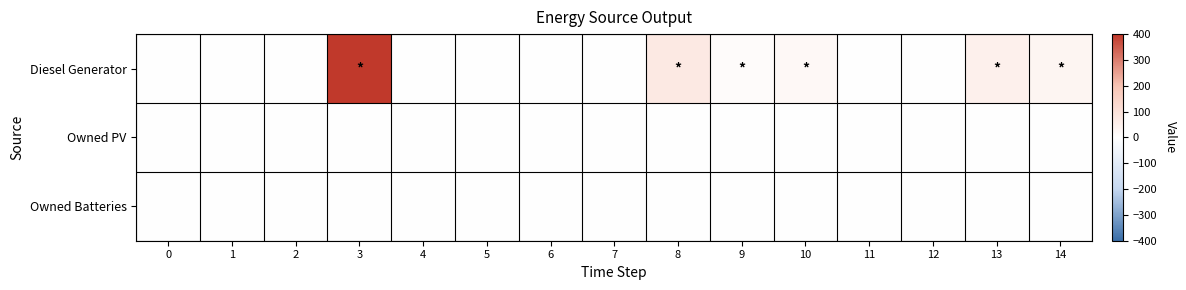

Reading left to right, list all the values displayed in this chart.

Diesel Generator: 0=0	1=0	2=0	3=400	4=0	5=0	6=0	7=0	8=72	9=10	10=23	11=0	12=0	13=49	14=32
Owned PV: 0=0	1=0	2=0	3=0	4=0	5=0	6=0	7=0	8=0	9=0	10=0	11=0	12=0	13=0	14=0
Owned Batteries: 0=0	1=0	2=0	3=0	4=0	5=0	6=0	7=0	8=0	9=0	10=0	11=0	12=0	13=0	14=0